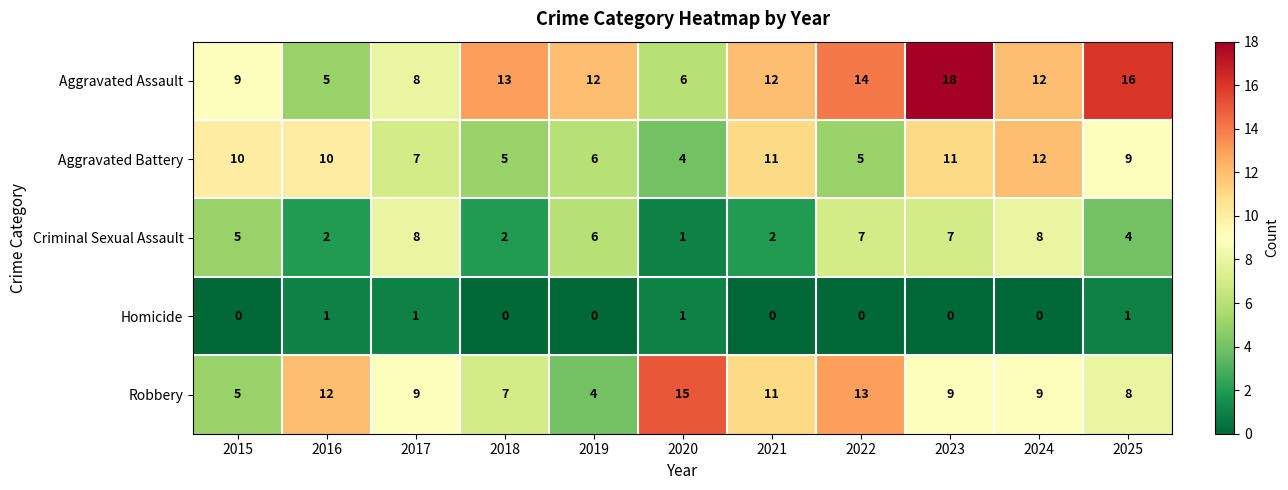

What value does the Robbery series have at 2022, to the nearest 5?

15